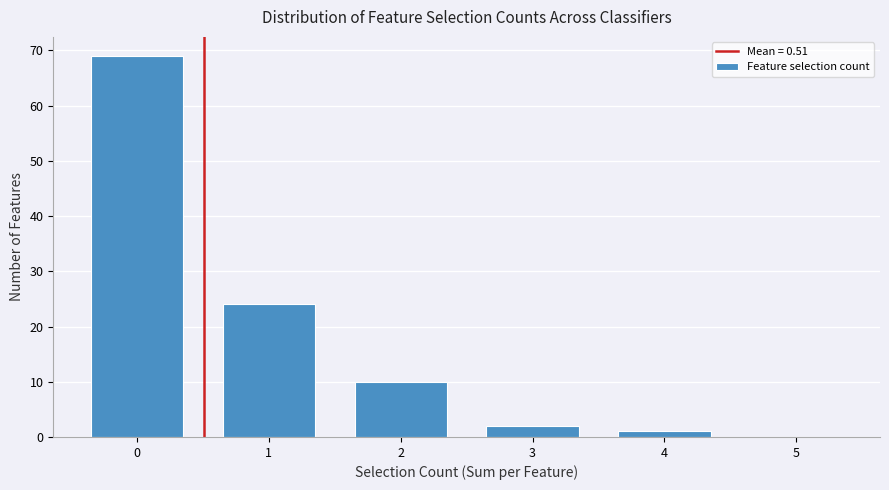

Reading left to right, extract all data points from this chart.

0=69	1=24	2=10	3=2	4=1	5=0